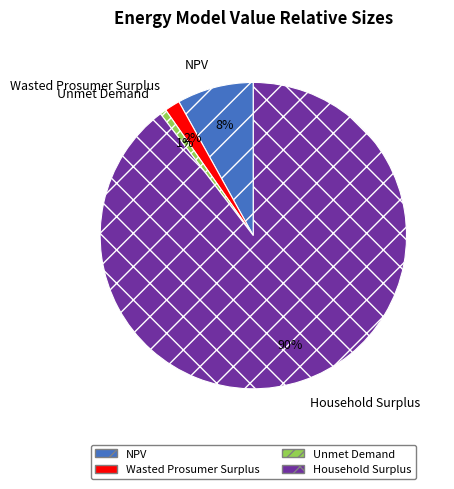

Between Unmet Demand and NPV, which is larger?

NPV